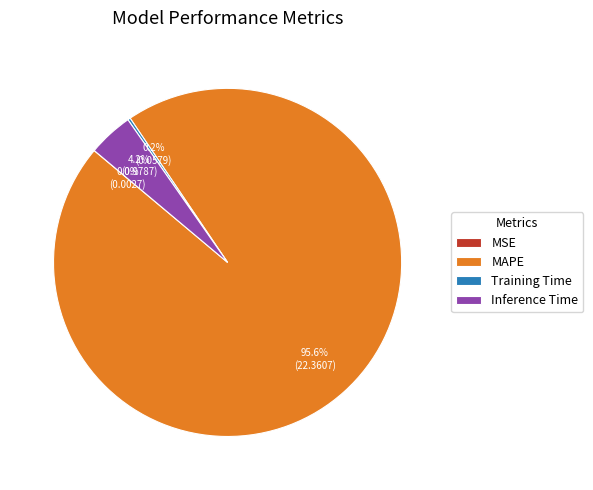

Does Inference Time represent more than half of the total?

No